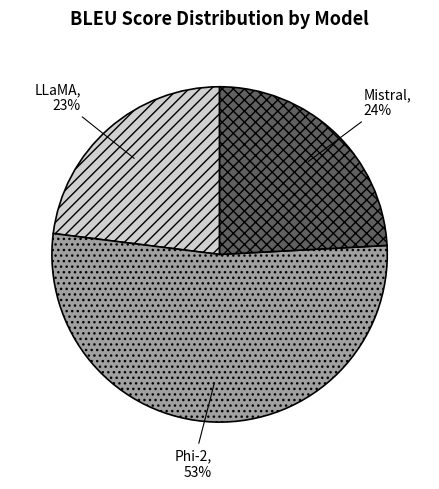

How many segments does this pie chart have?

3